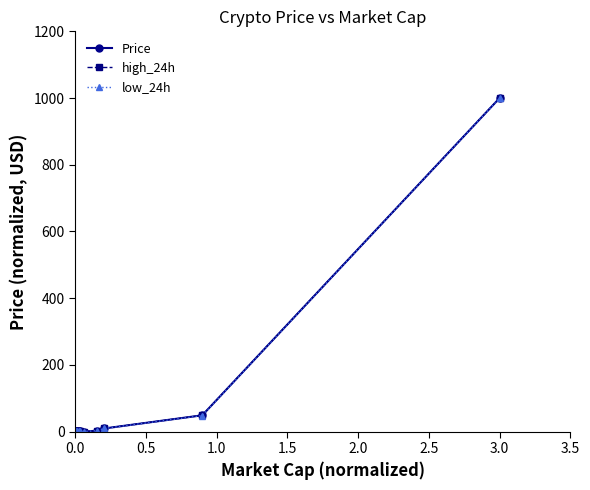

At how many categories does at least one series exceed 994?

1